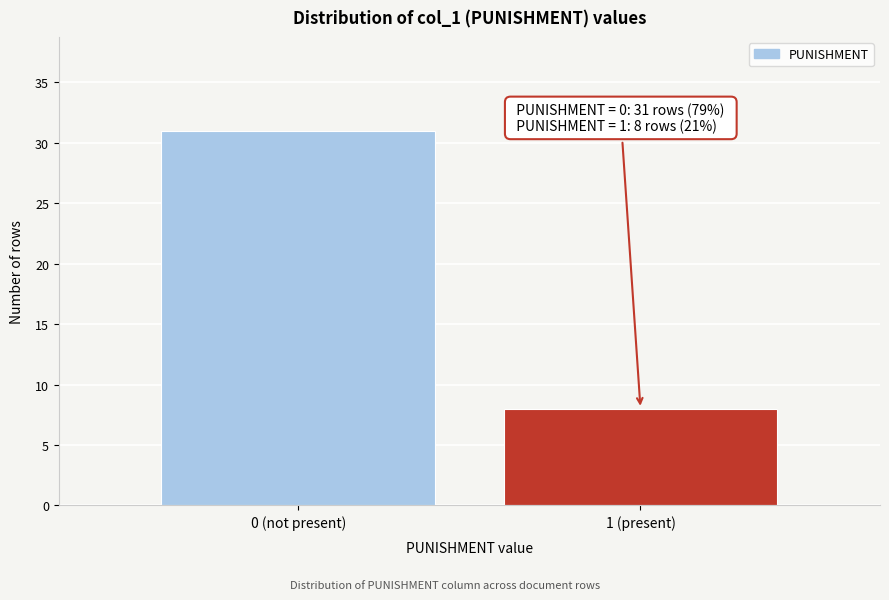

Reading left to right, list all the values displayed in this chart.

31	8